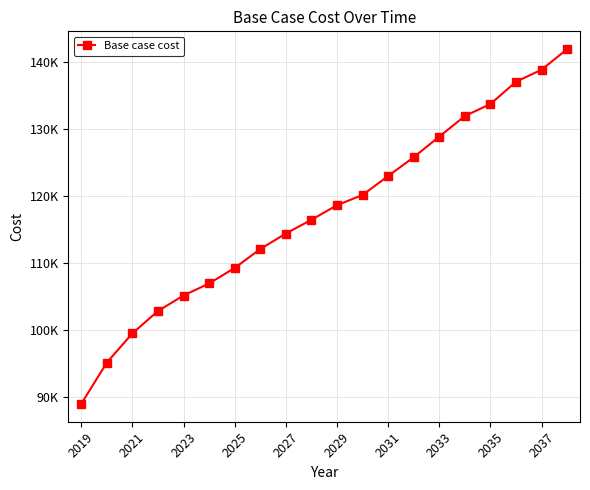

Is this an area chart (filled region under the line)?

No